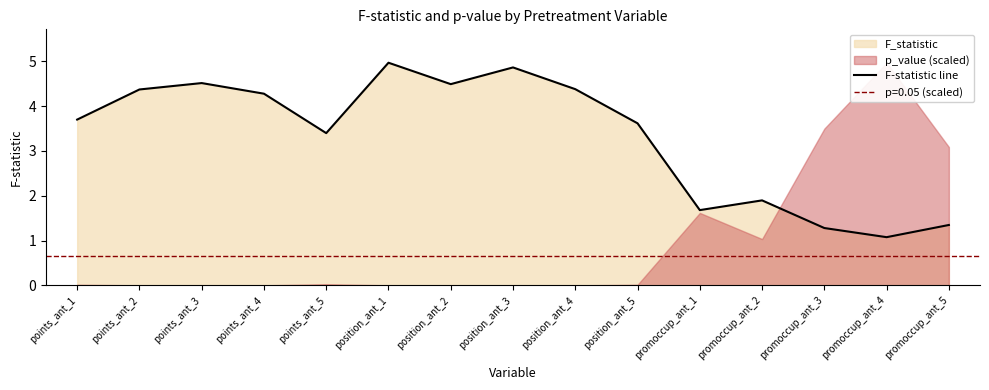

What is the average value?

3.3